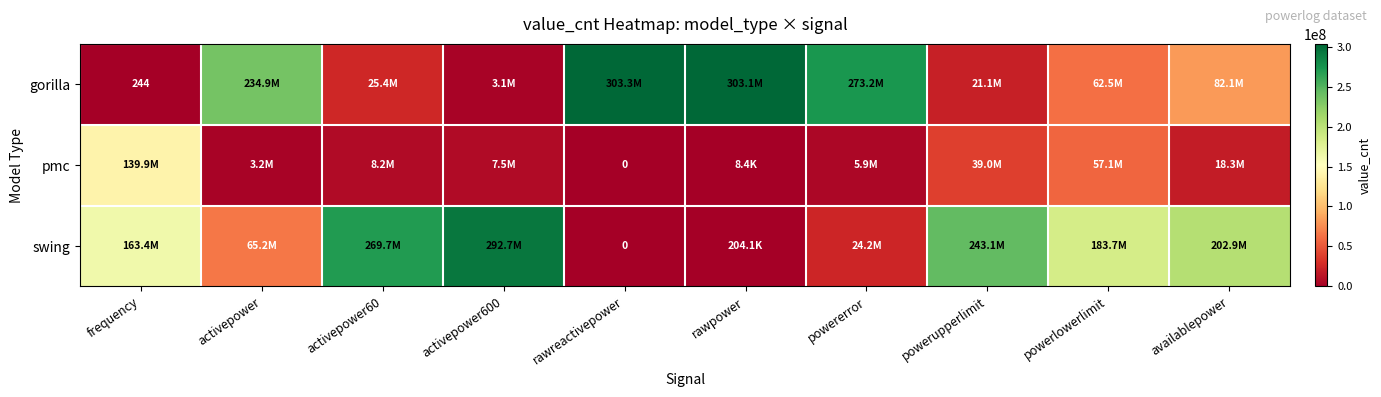

At which category does the chart reach its minimum across all series?

rawreactivepower